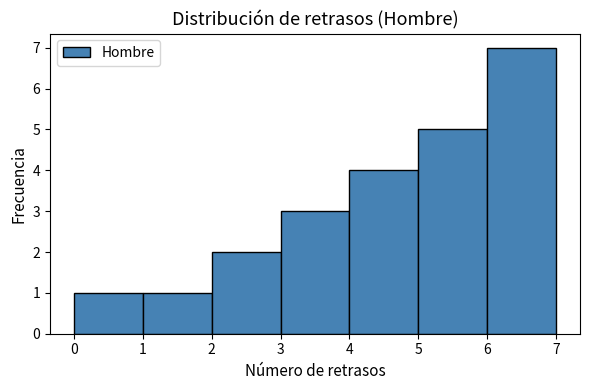

Reading left to right, transcribe this chart: for each bar, give the range it covers on the x-axis and its height. The values are not printed on the chart, so give them approximately, as read against the axis.

0 to 1: 1
1 to 2: 1
2 to 3: 2
3 to 4: 3
4 to 5: 4
5 to 6: 5
6 to 7: 7